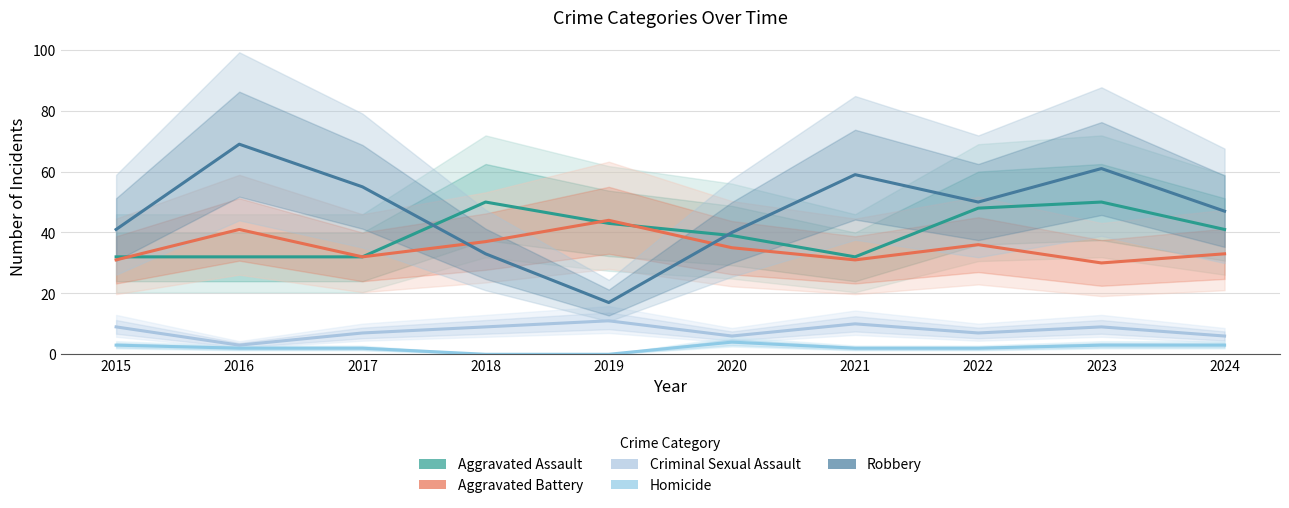

True or false: Homicide and Aggravated Assault intersect in this chart.

False